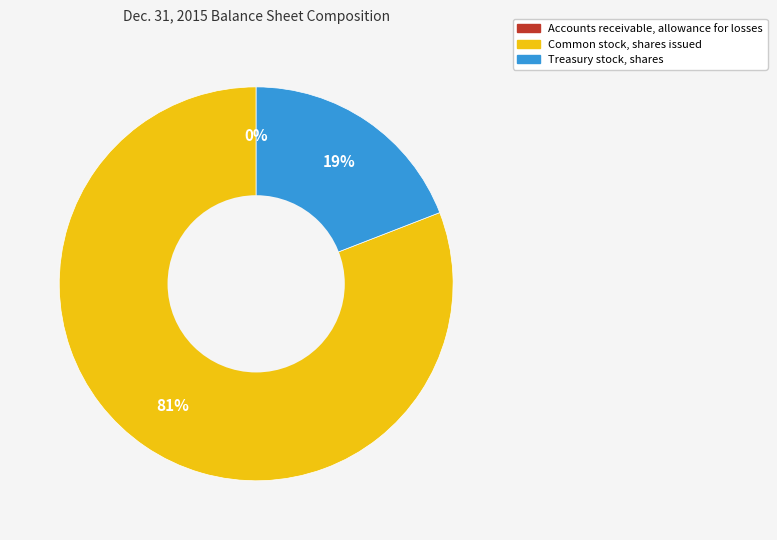

To the nearest percent, what is the average slice percentage?

33%